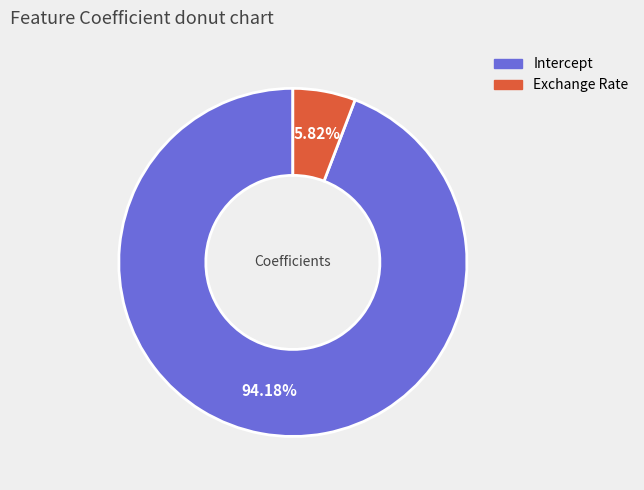

Which slice is the largest?

Intercept